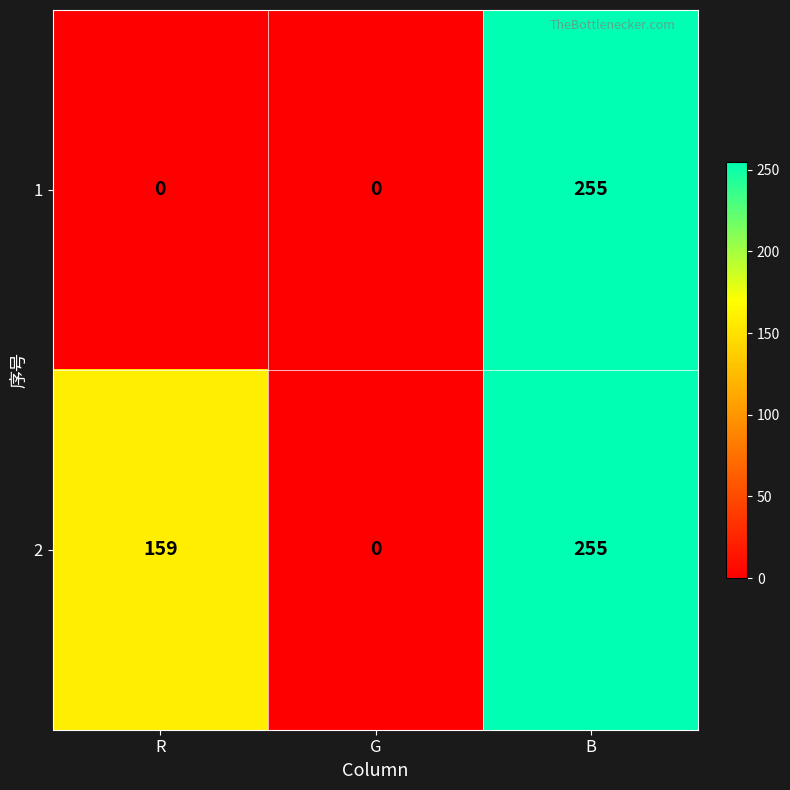

At how many categories does at least one series exceed 29?

2